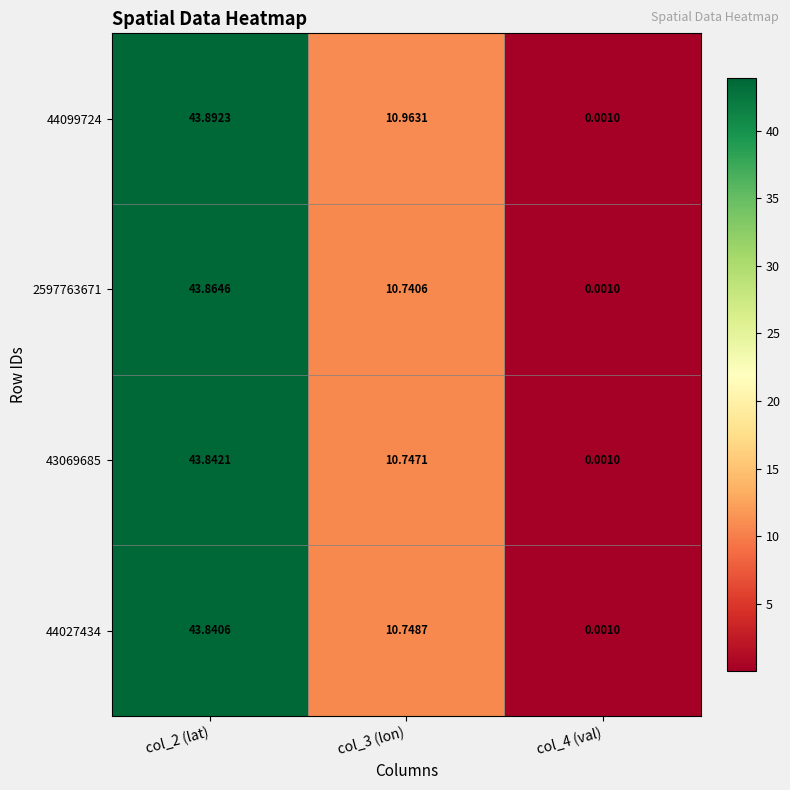

Between col_2 (lat) and col_3 (lon), which series saw the biggest shift?

2597763671